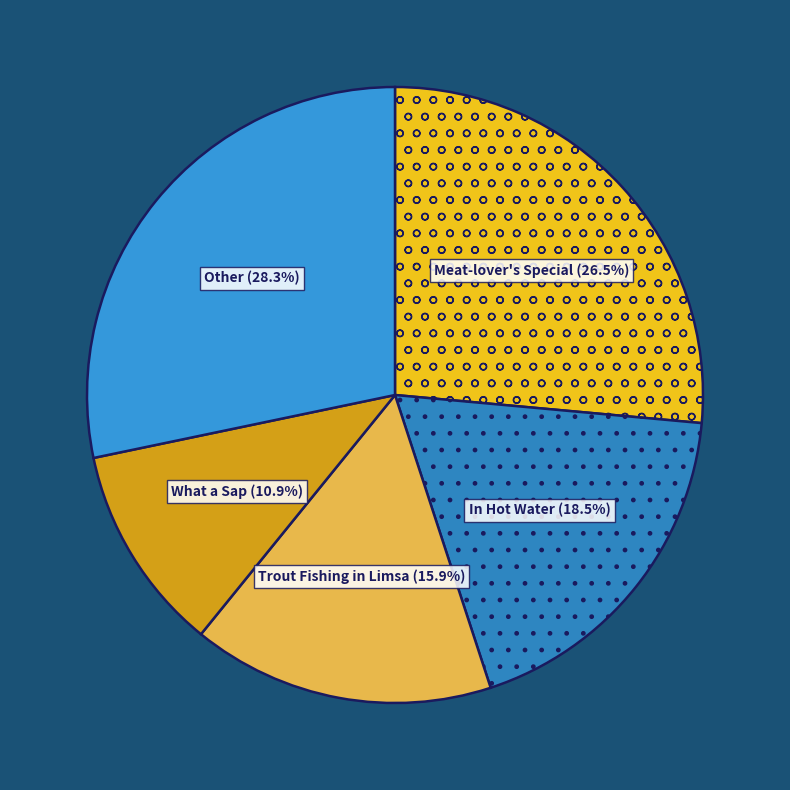

Combined, do What a Sap and In Hot Water account for over 50%?

No